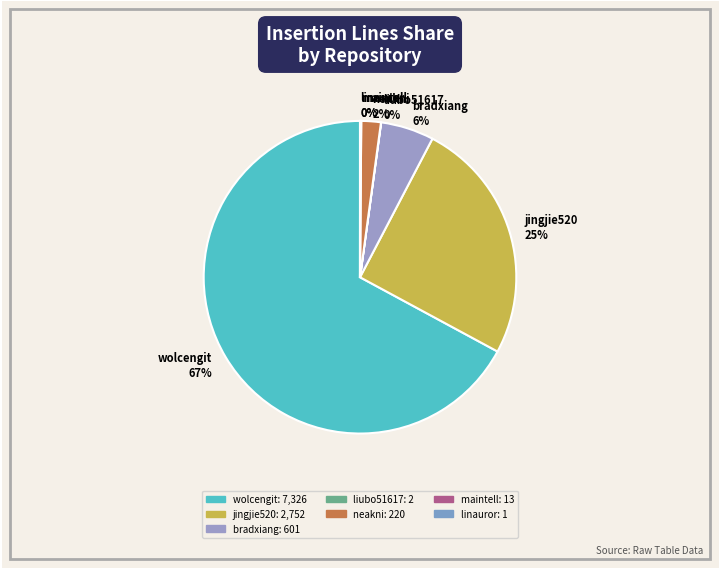

To the nearest percent, what is the difference between the largest and smallest slice percentages?

67%